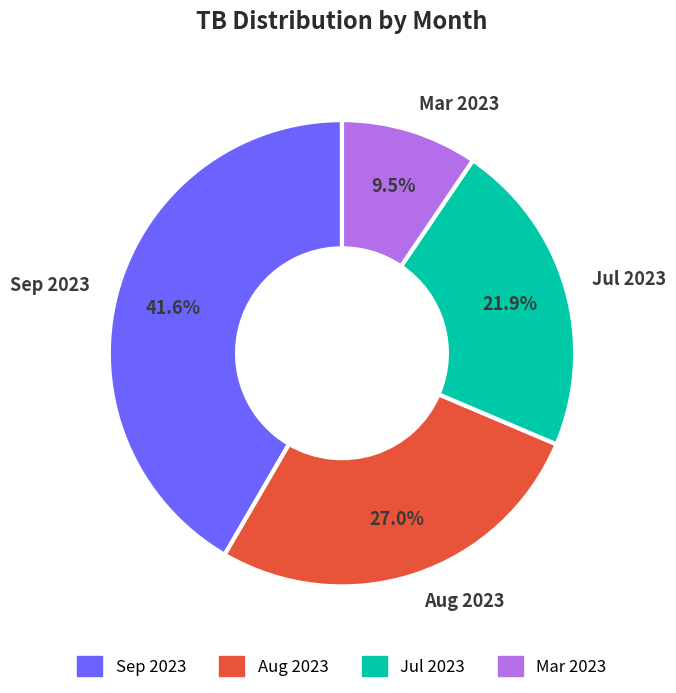

What is the largest slice in the pie chart?

Sep 2023